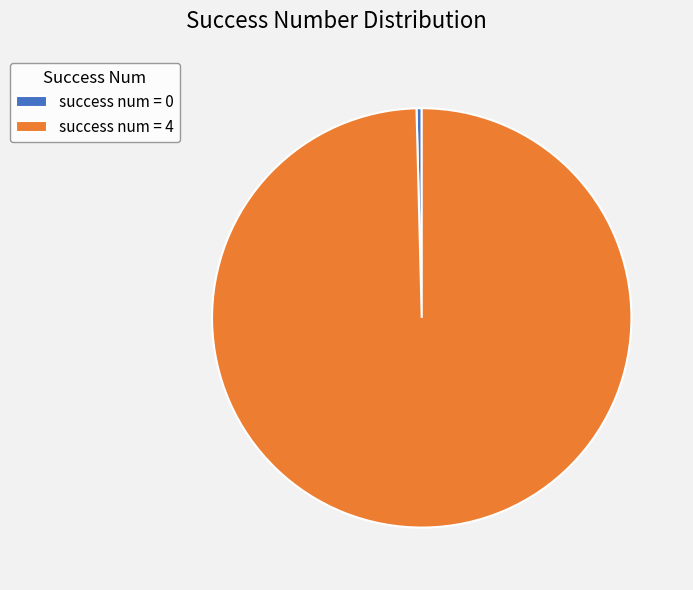

Is there a majority slice in this chart?

Yes